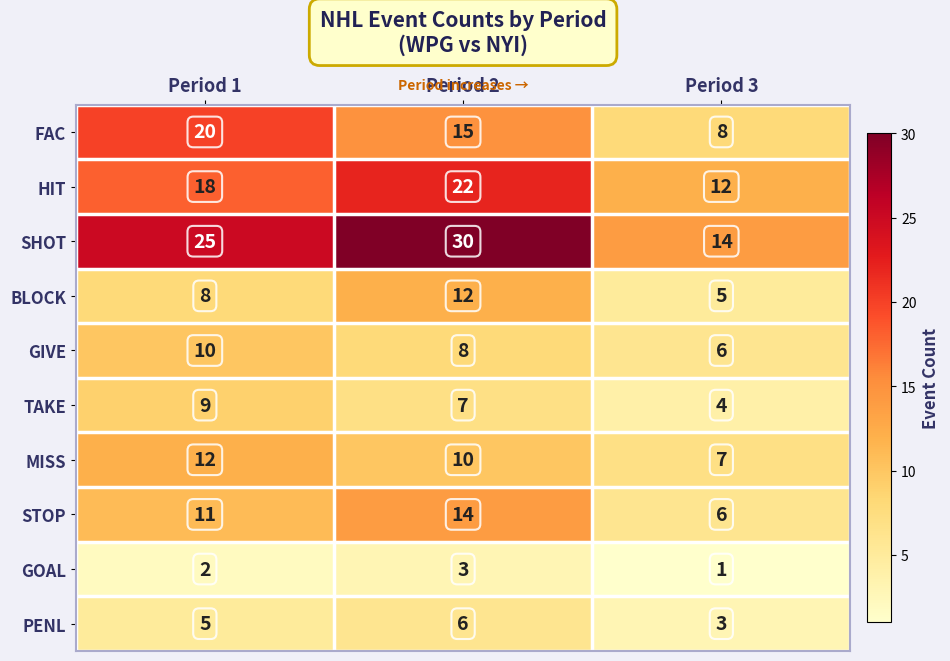

Which category has the lowest value in the TAKE series?

Period 3